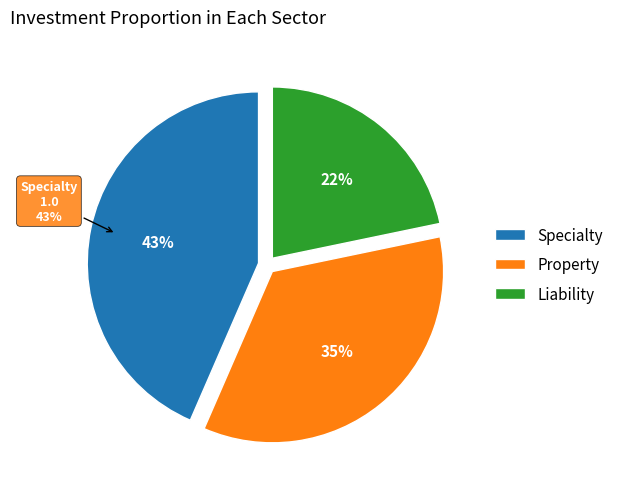

Is there any slice that represents more than half of the pie?

No